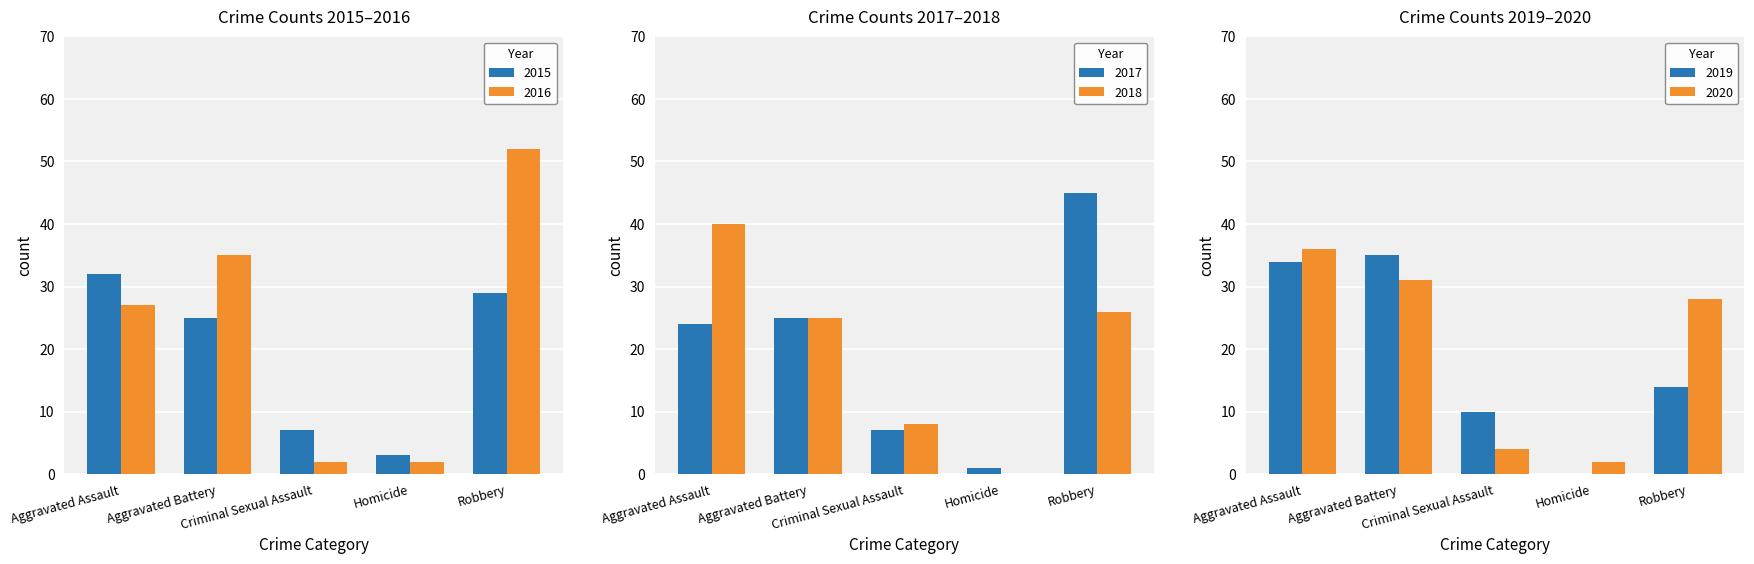

Are the bars grouped side by side (vs. stacked)?

Yes